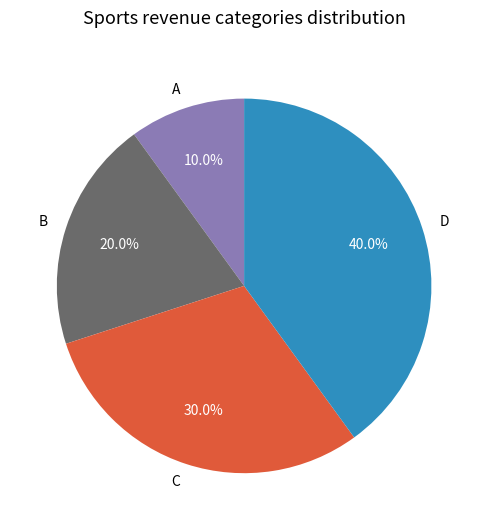

Does D represent more than half of the total?

No